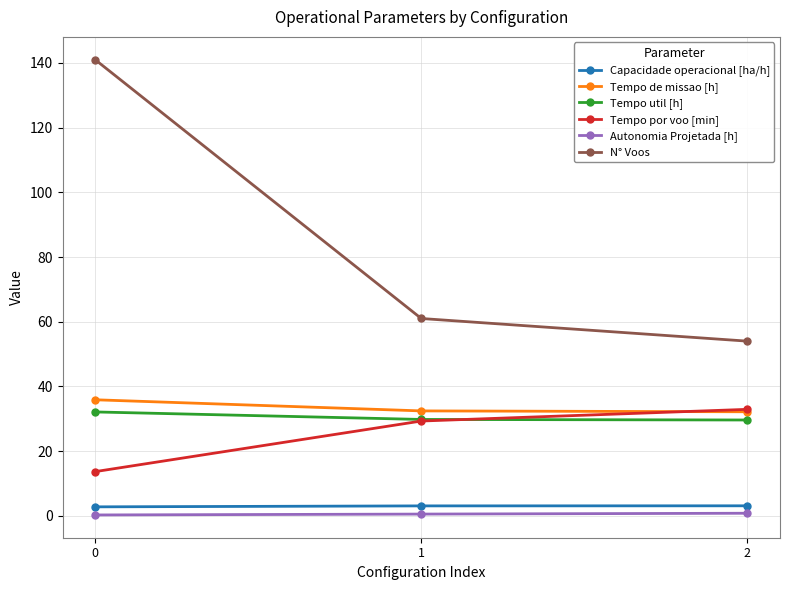

The value of Tempo de missao [h] at 1 is 32.4. True or false?

True